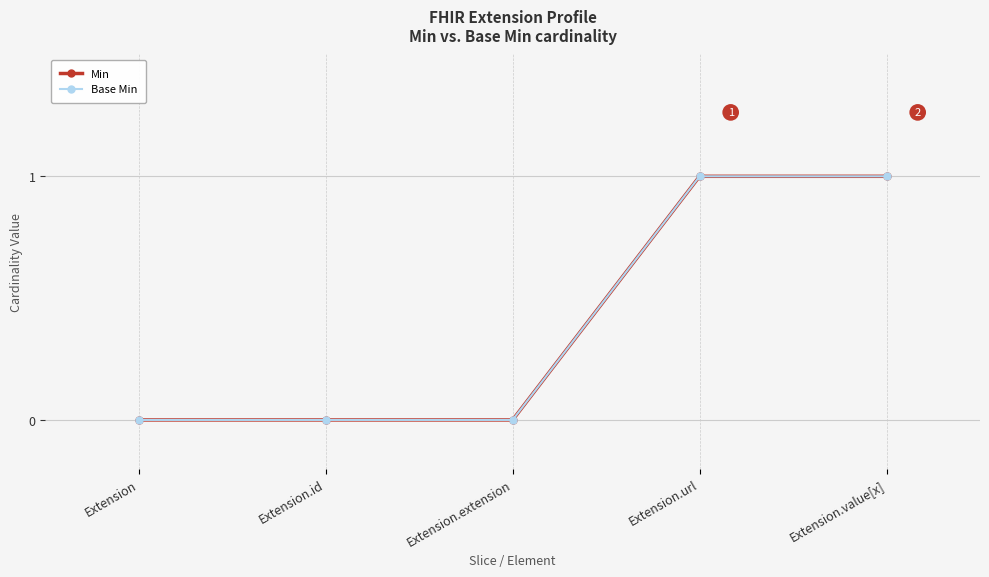

Read the Base Min value at Extension.value[x].

1